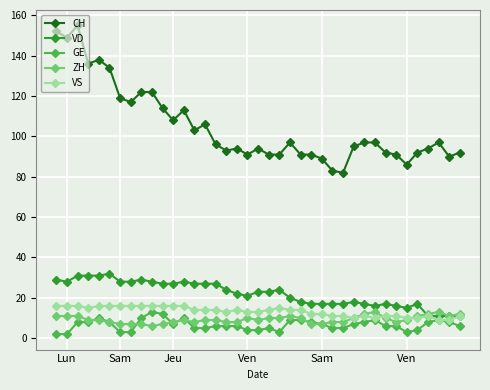

At how many categories does at least one series exceed 58?

39